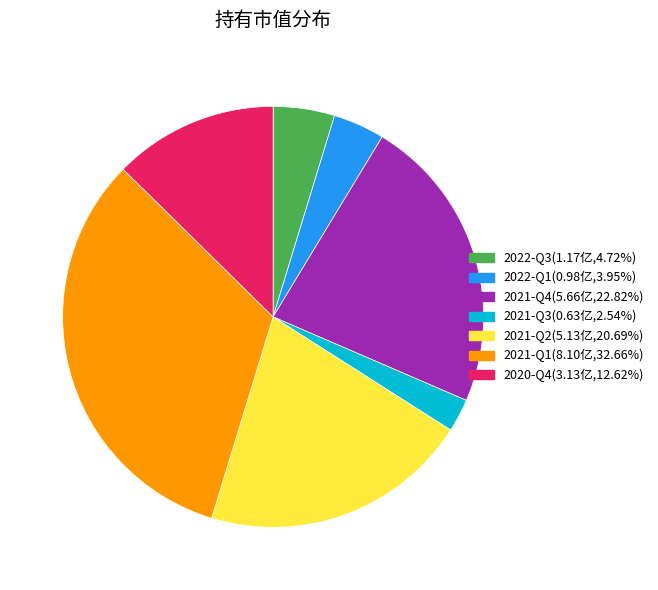

Is there a majority slice in this chart?

No